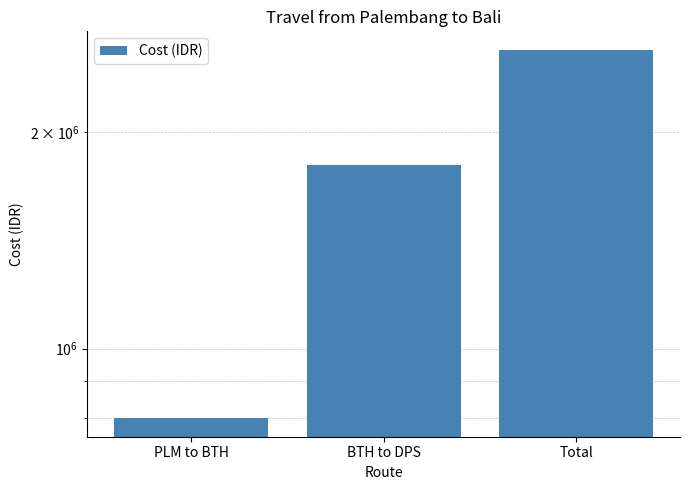

True or false: the data shows 1800000 at BTH to DPS.

True